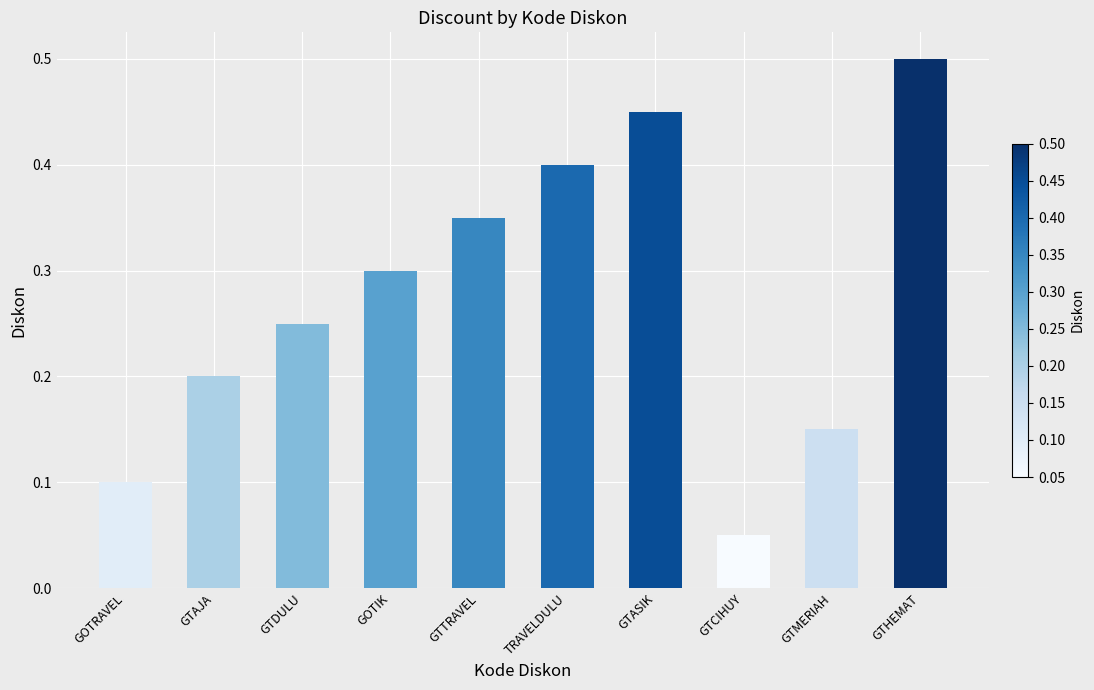

True or false: the data shows 0.0 at GTCIHUY.

False